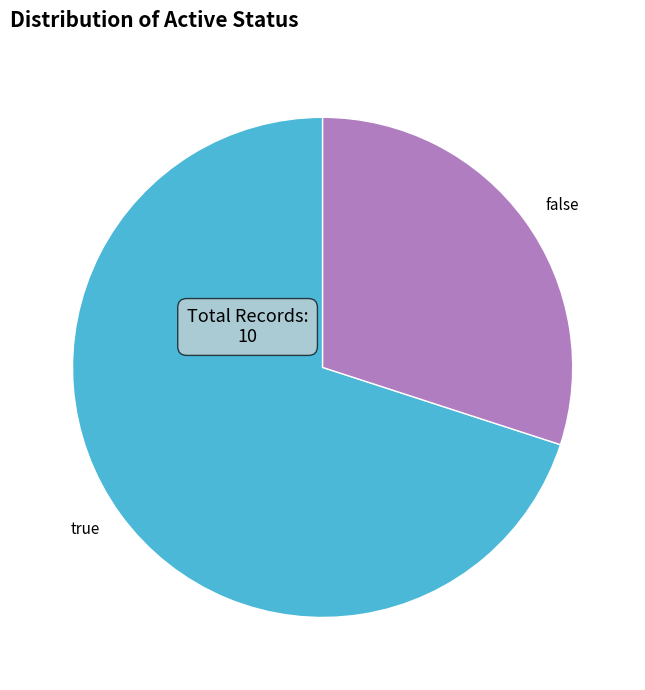

Which has a higher value, false or true?

true